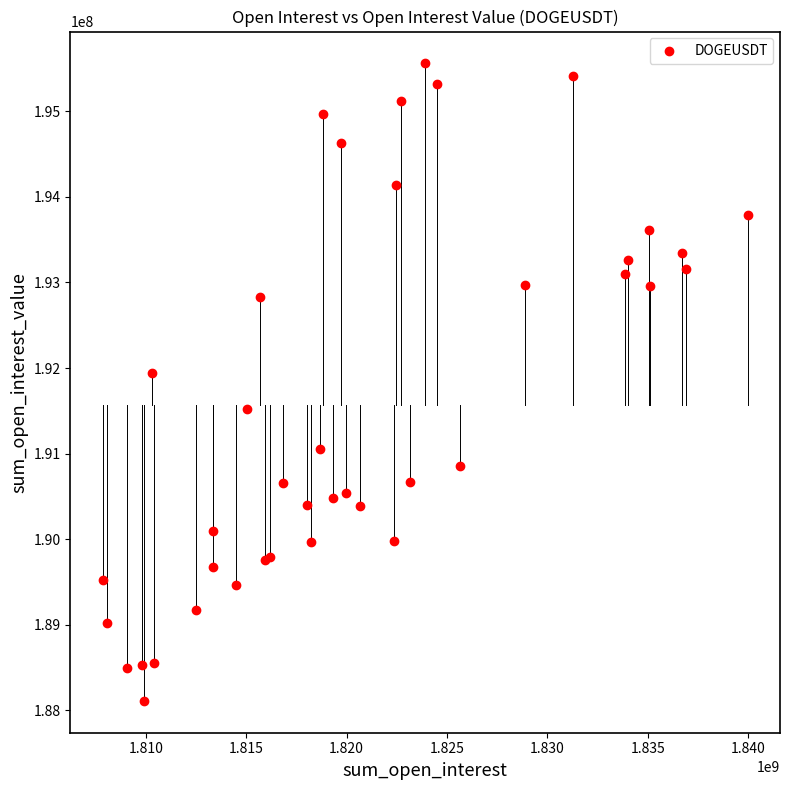

What Y value in the scatter plot is closest to 191835373?

191944853.5